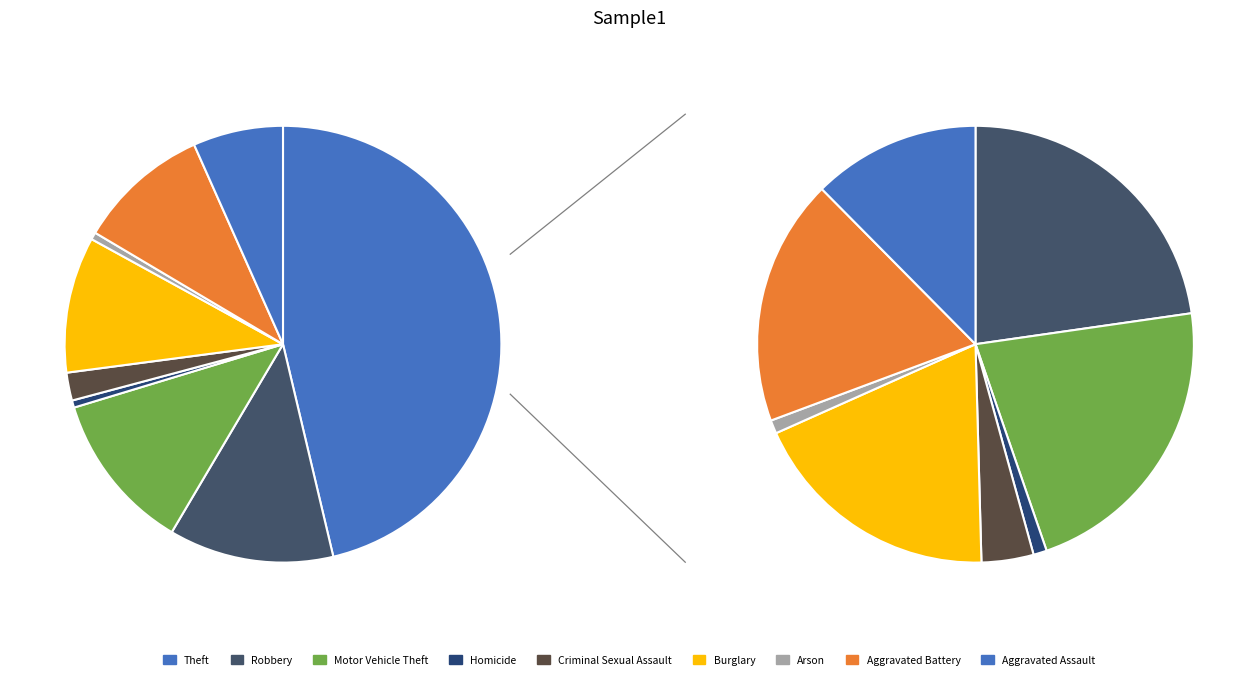

Is there any slice that represents more than half of the pie?

No